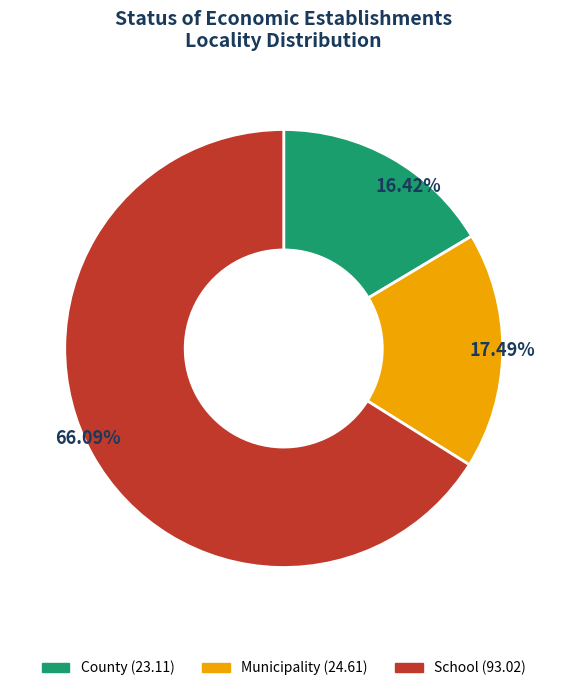

Approximately how many times larger is the value at Municipality compared to School?

0.3